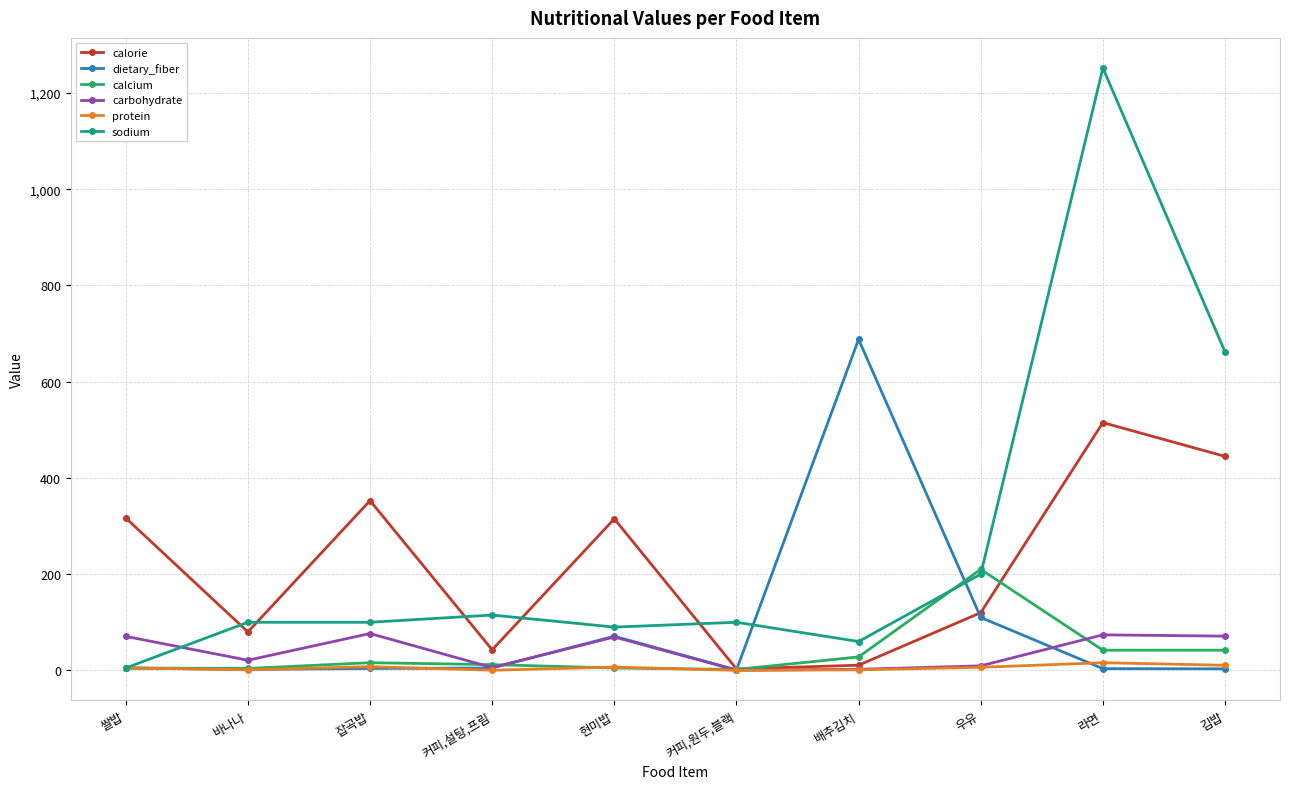

Is it true that sodium equals 100.0 at 바나나?

True